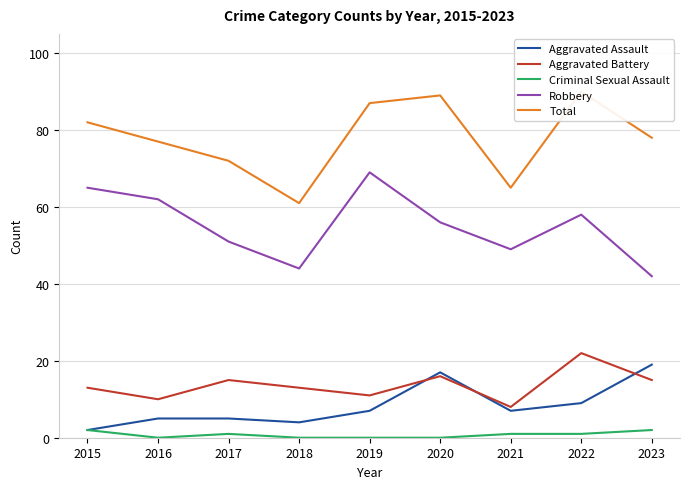

True or false: Aggravated Assault has more than 1 interior local peaks.

False